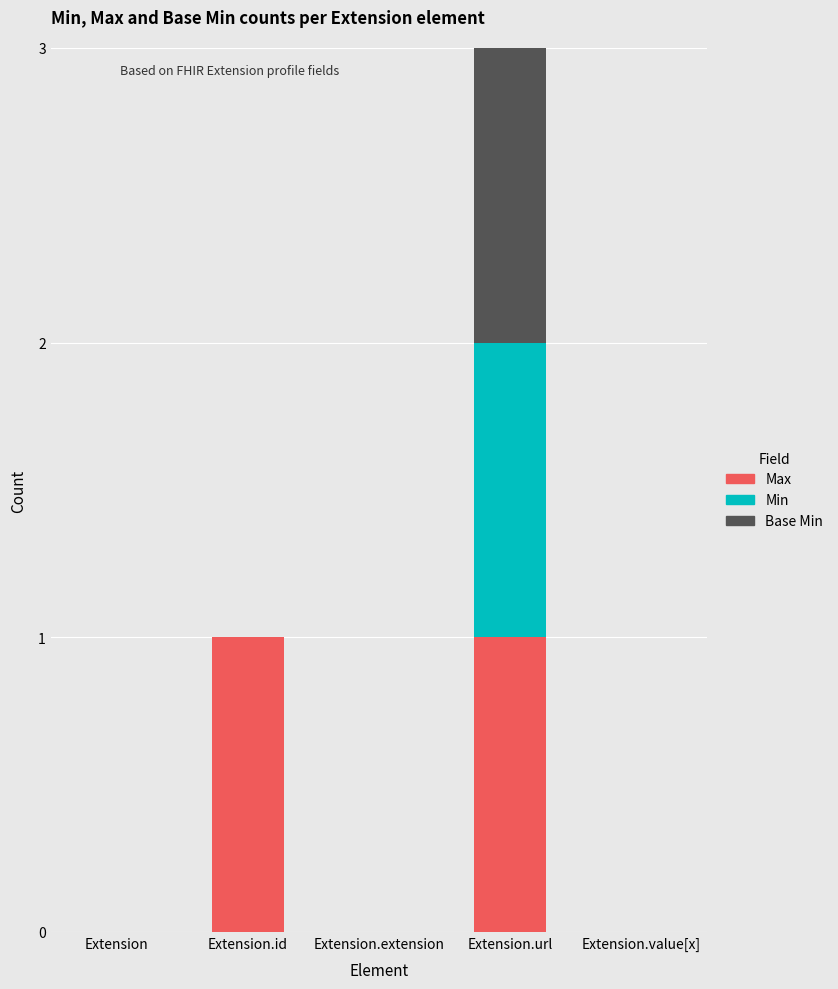

True or false: Max has a value of 1 at Extension.id.

True